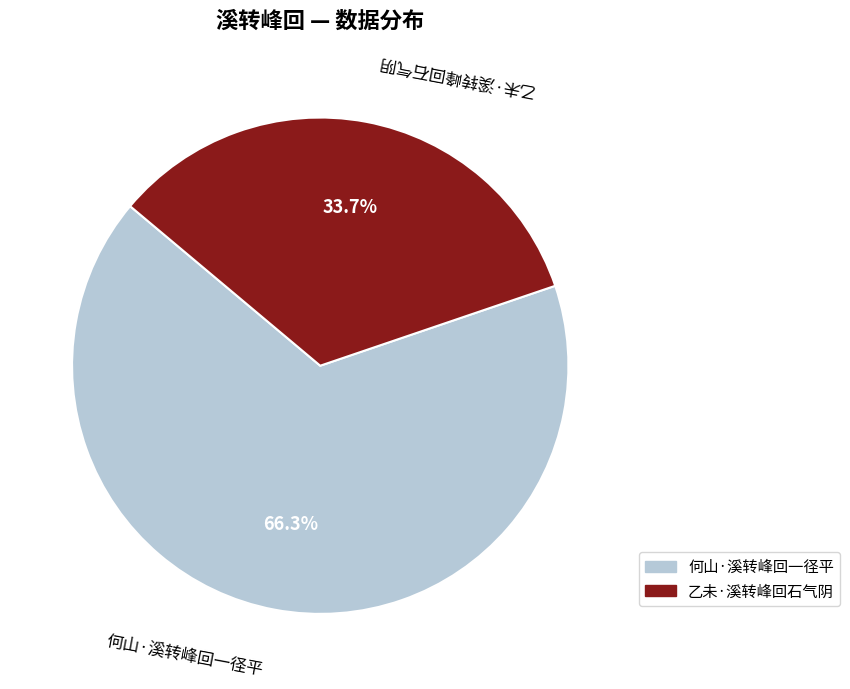

Approximately how many times larger is the value at 何山·溪转峰回一径平 compared to 乙未·溪转峰回石气阴?

2.0